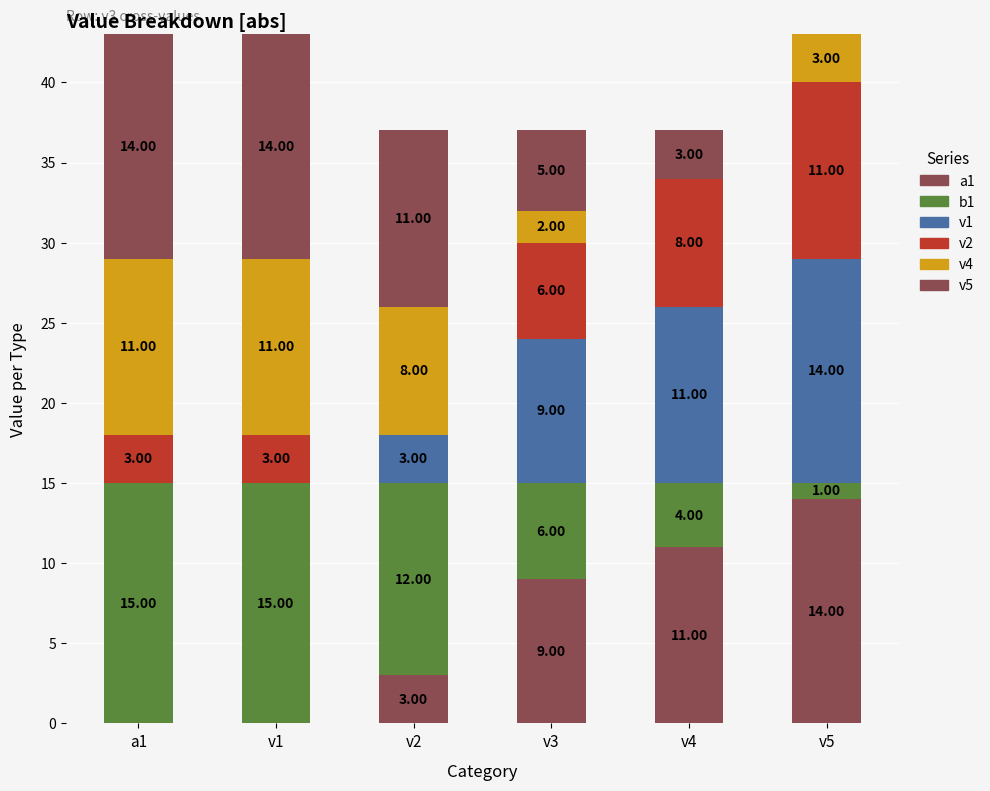

Is it true that v4 equals 0 at v4?

True